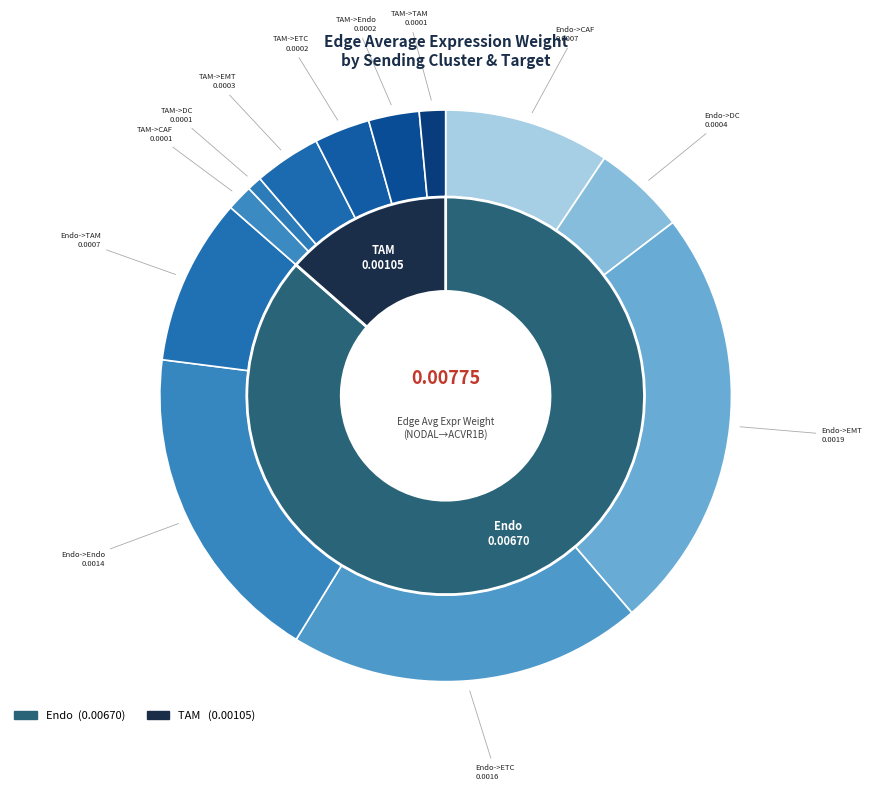

What percentage is the TAM->DC slice, to the nearest percent?

1%